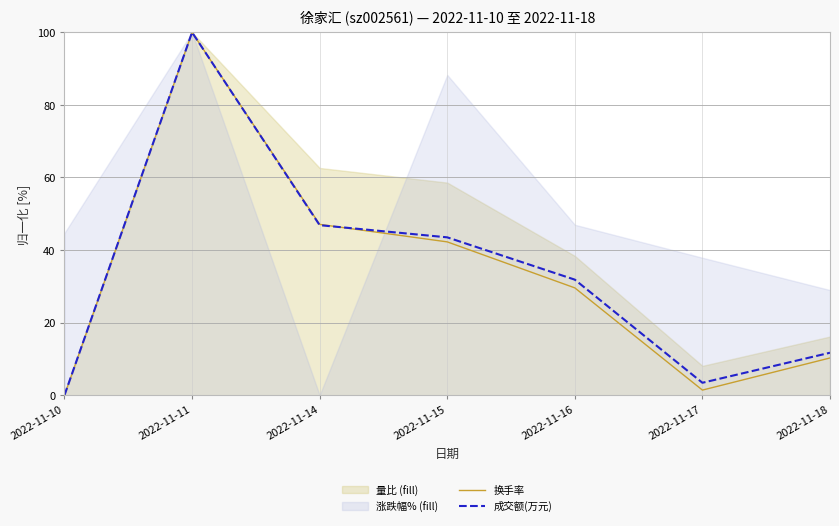

The 成交额(万元) series shows 20.0 at 2022-11-18. True or false?

False